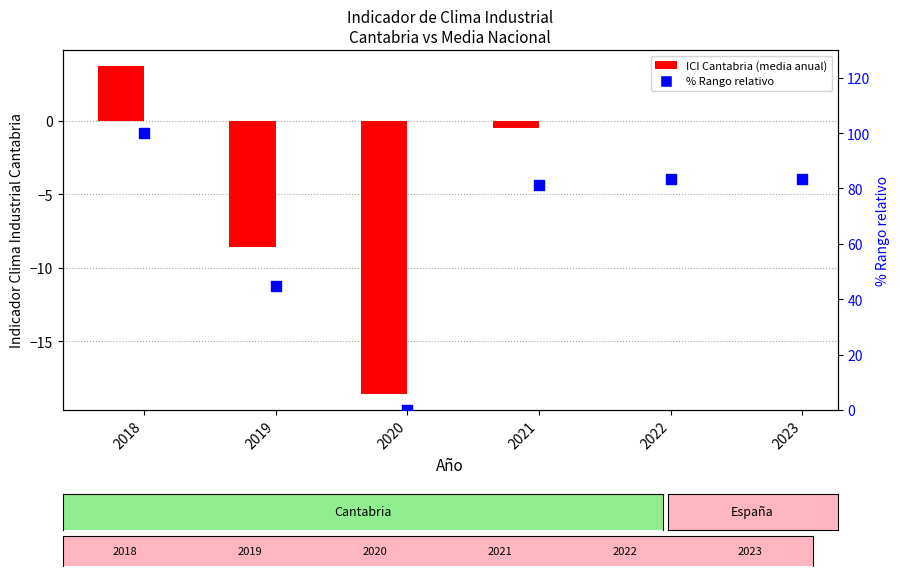

Which series has the largest total across all categories?

% Rango relativo